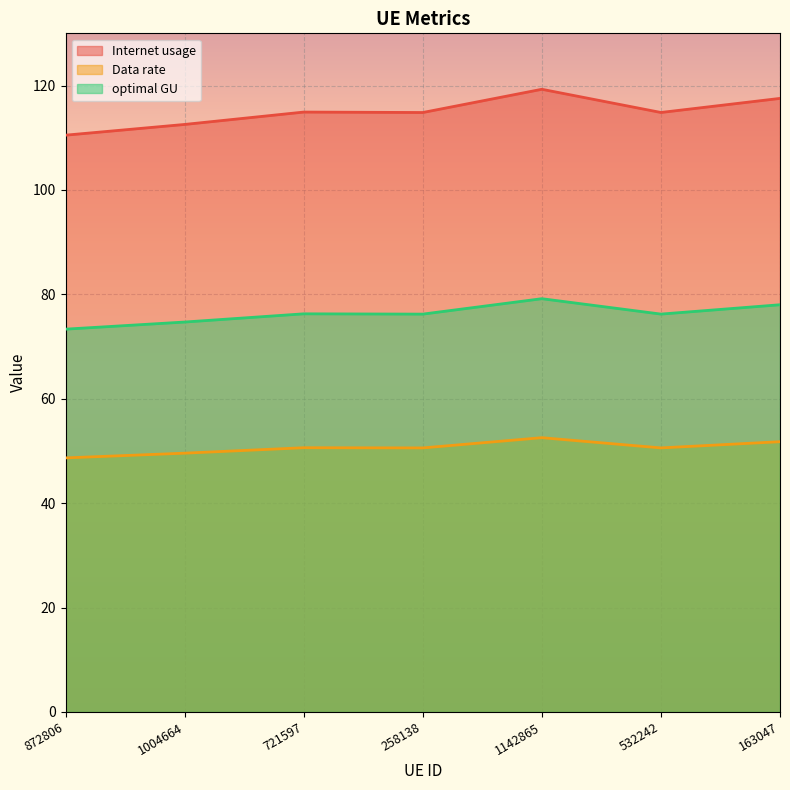

Where is the first local minimum for Internet usage?

258138